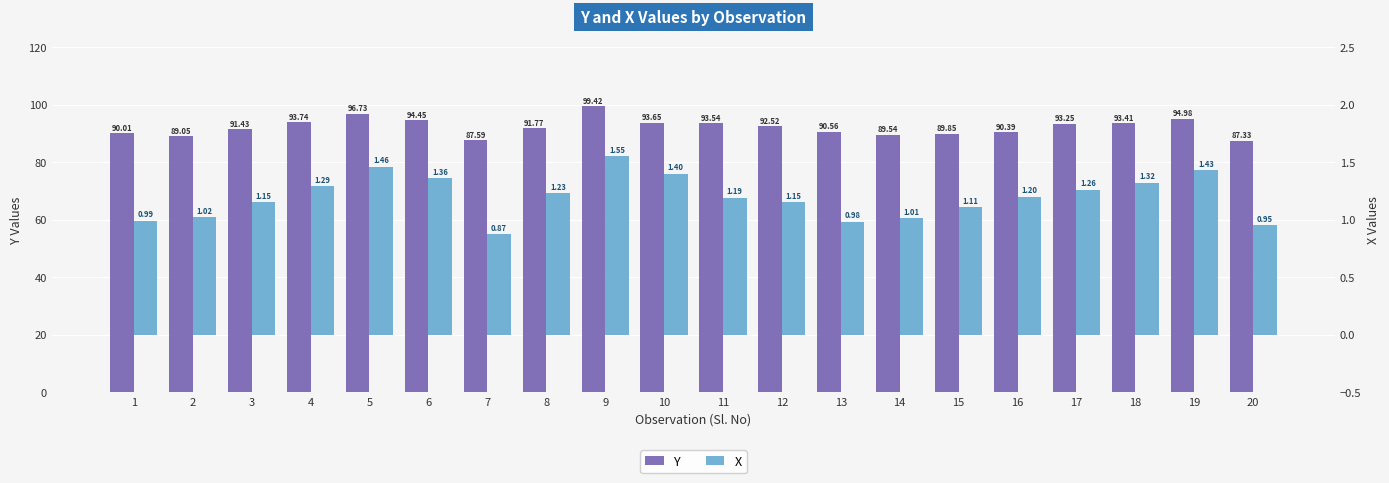

At which category is the sum across all series the highest?

9